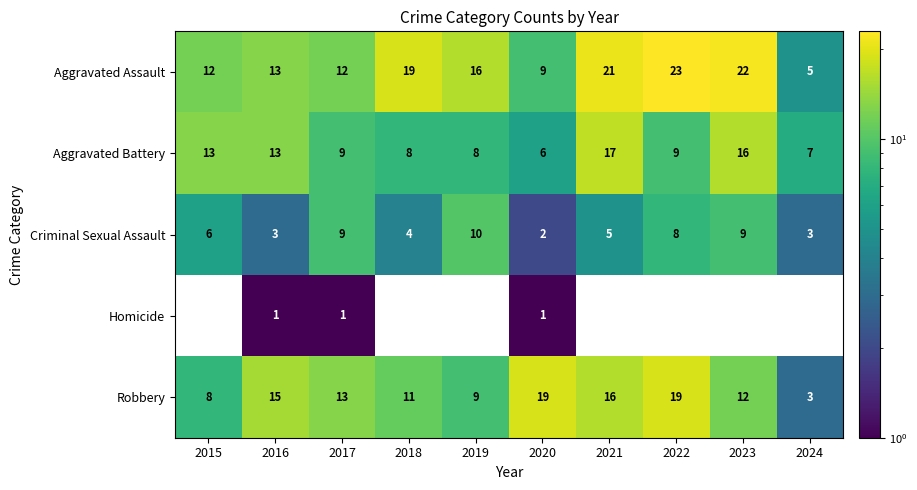

What is the spread (max minus min) of values at 2024?

4.0